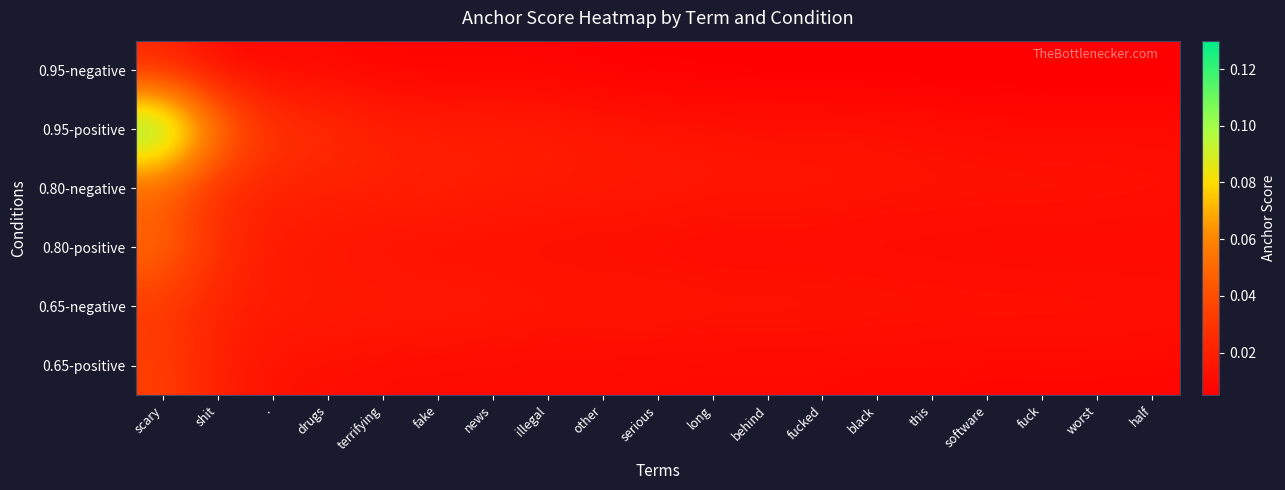

List the series in order of their peak value, lowest first.

0.95-negative, 0.65-negative, 0.65-positive, 0.80-negative, 0.80-positive, 0.95-positive